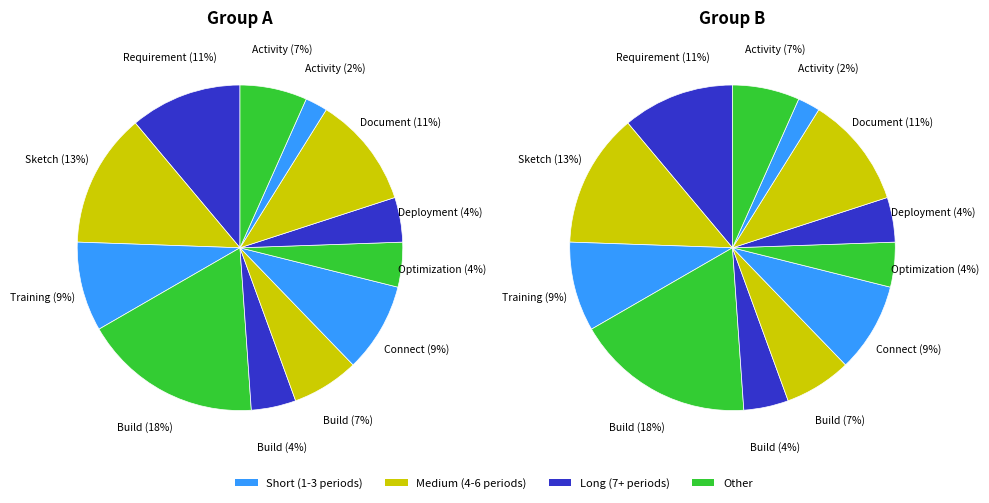

How many segments does this pie chart have?

12